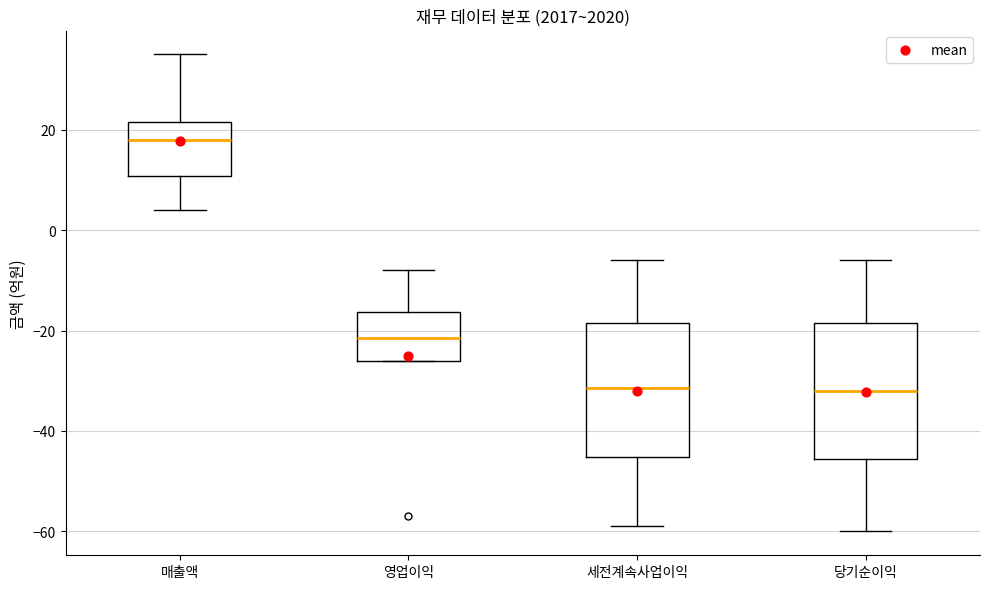

Where does the median line of the box for 매출액 sit on the y-axis? The values are not printed on the chart, so give them approximately, as read against the axis.

18